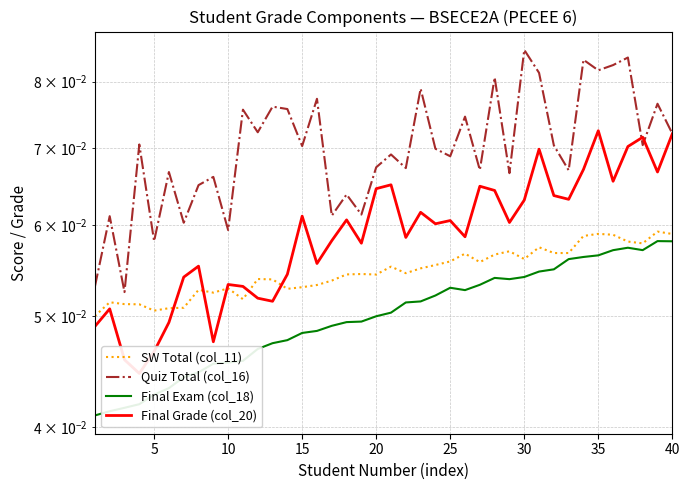

The value of SW Total (col_11) at 20 is 0.0. True or false?

False